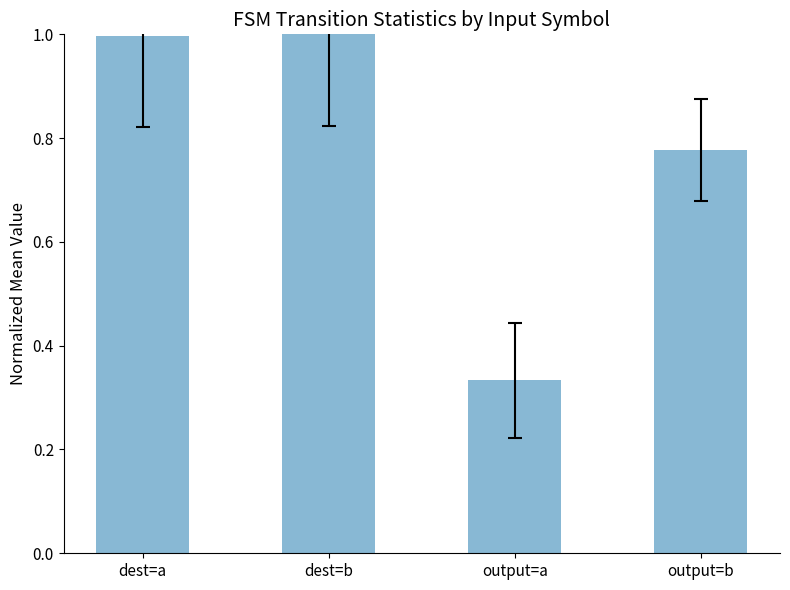

Between output=b and dest=a, which is larger?

dest=a